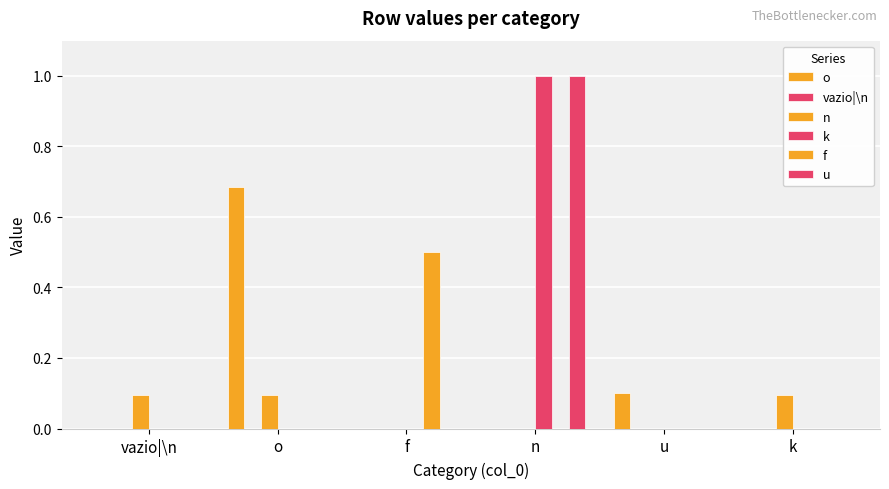

At how many categories does at least one series exceed 0?

6